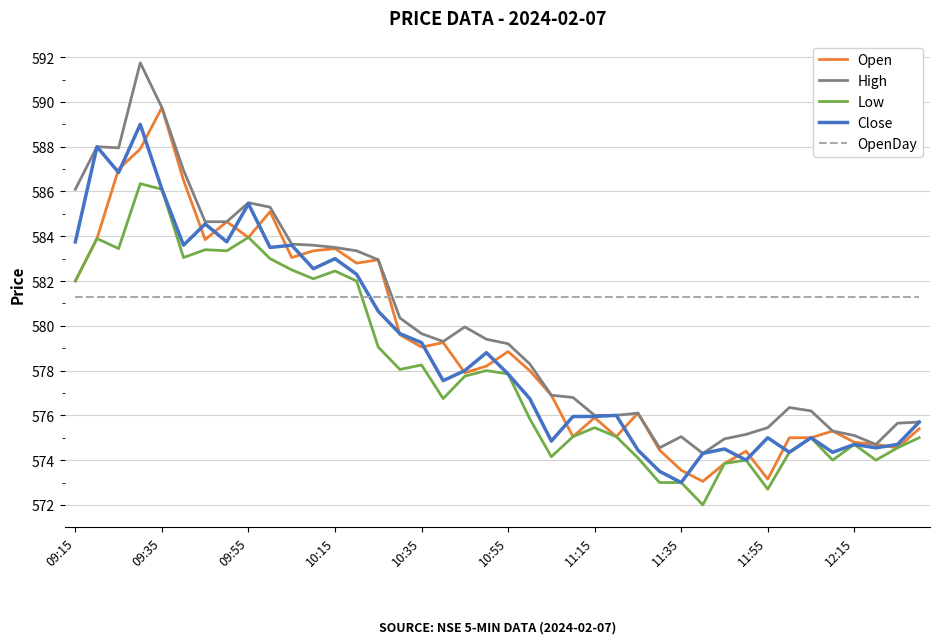

What is the greatest value displayed?

591.8